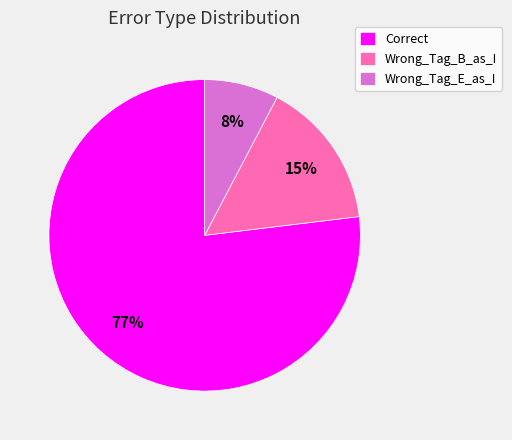

The Wrong_Tag_E_as_I slice represents 1% of the pie. True or false?

False